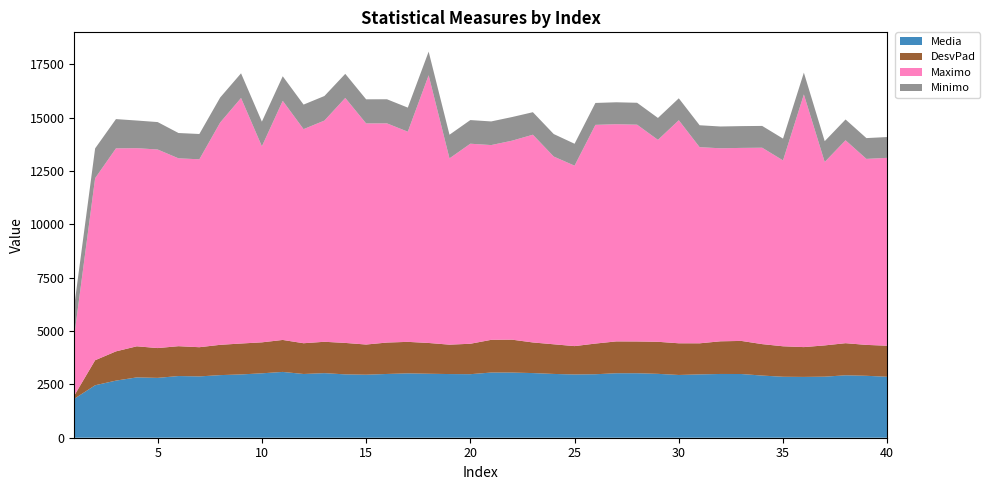

Reading right to left, extract all data points from this chart.

Media: 2856.6	2902.4	2925.8	2861.2	2849.9	2856.9	2913.0	2986.0	2988.1	2967.7	2940.8	2993.9	3021.6	3021.5	2975.2	2963.9	2989.5	3029.7	3053.9	3055.0	2978.0	2983.7	2998.4	3015.5	2988.2	2953.1	2969.2	3026.2	2987.0	3084.1	3018.8	2966.0	2934.1	2873.4	2890.9	2804.9	2827.1	2676.7	2459.0	1824.2
DesvPad: 1454.9	1448.4	1504.5	1465.6	1397.1	1428.5	1473.7	1550.9	1530.6	1457.2	1485.2	1501.6	1489.3	1492.5	1437.3	1329.8	1389.6	1435.2	1541.7	1532.5	1425.9	1377.8	1442.2	1477.3	1472.0	1414.3	1473.8	1470.4	1441.5	1498.3	1451.2	1449.4	1419.8	1368.5	1398.9	1396.7	1457.4	1370.4	1172.7	152.2
Maximo: 8805.5	8716.7	9509.8	8596.5	11841.9	8712.2	9204.5	9045.6	9046.0	9191.8	10453.4	9464.1	10159.7	10179.6	10249.6	8456.1	8798.5	9735.8	9325.1	9127.7	9375.1	8730.5	12545.5	9848.9	10272.5	10363.1	11481.2	10367.0	10033.2	11206.6	9186.7	11506.8	10418.7	8806.4	8804.3	9305.8	9285.8	9513.8	8530.7	2810.3
Minimo: 974.6	974.6	974.6	974.6	1021.2	1021.2	1021.2	1021.2	1021.2	1027.0	1027.0	1027.0	1027.0	1027.0	1027.0	1027.0	1054.8	1054.8	1107.9	1107.9	1107.9	1107.9	1107.9	1129.2	1129.2	1129.2	1129.2	1150.9	1150.9	1150.9	1156.0	1156.0	1172.7	1186.0	1186.0	1285.8	1295.0	1371.6	1396.7	1398.7